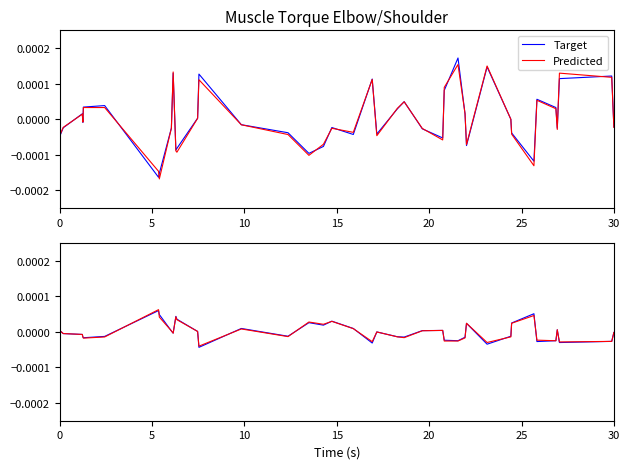

Where is Target nearest to the value 0?

21